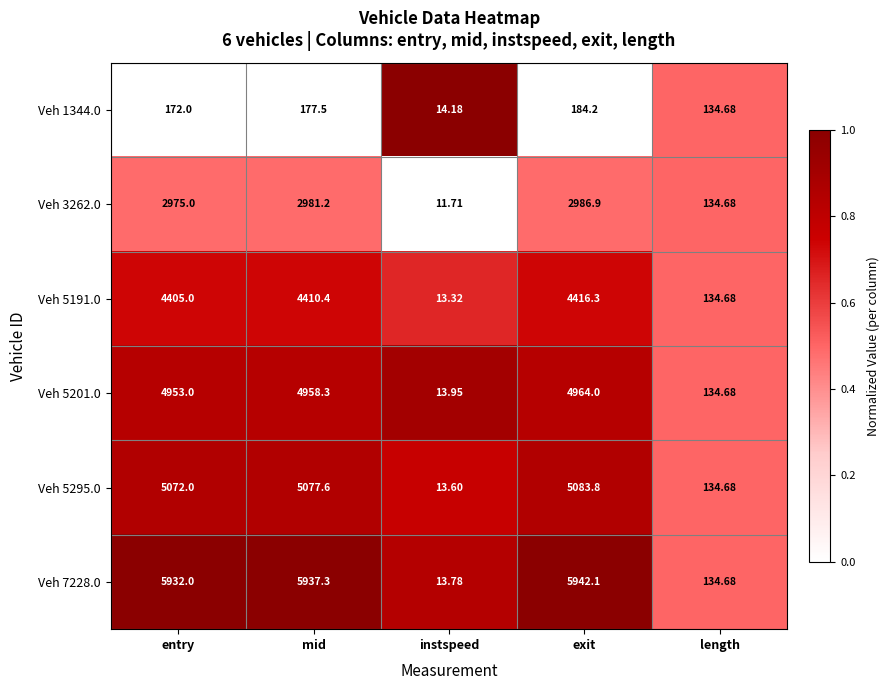

What is the total value across all series at instspeed?

80.5